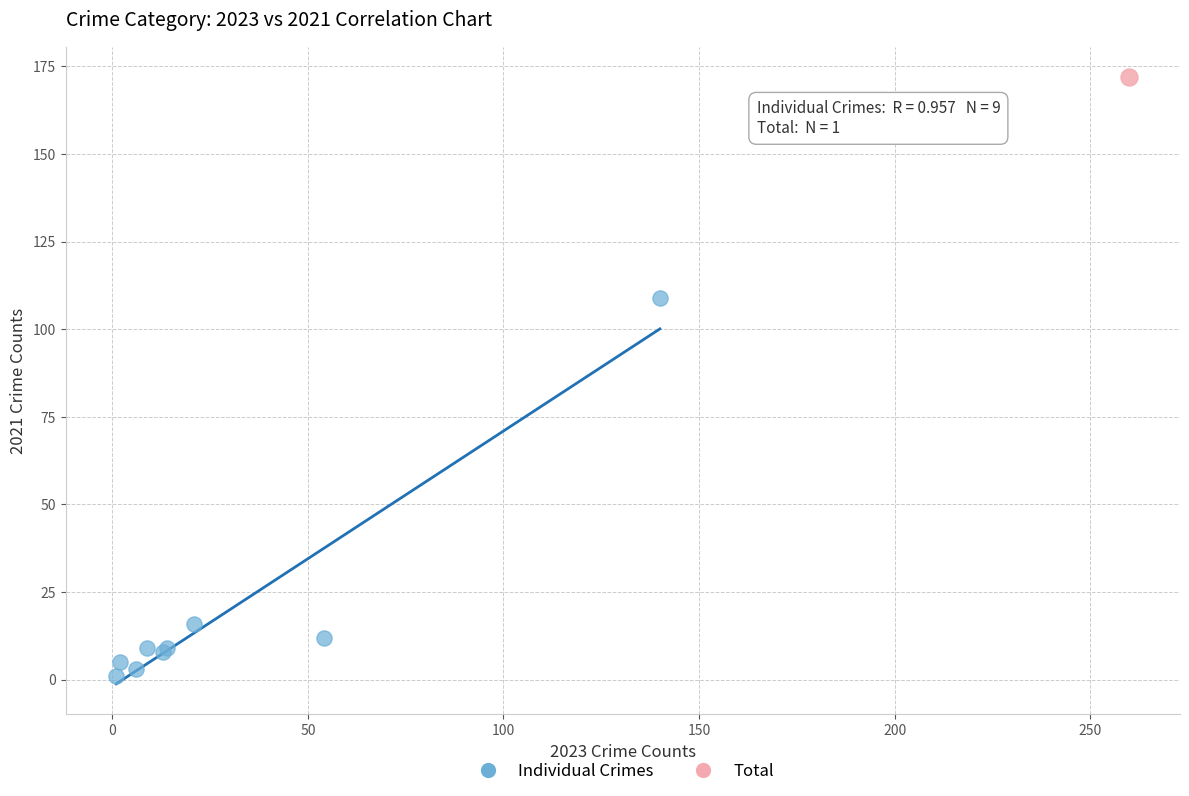

What are all the series names shown in the legend?

Individual Crimes, Total